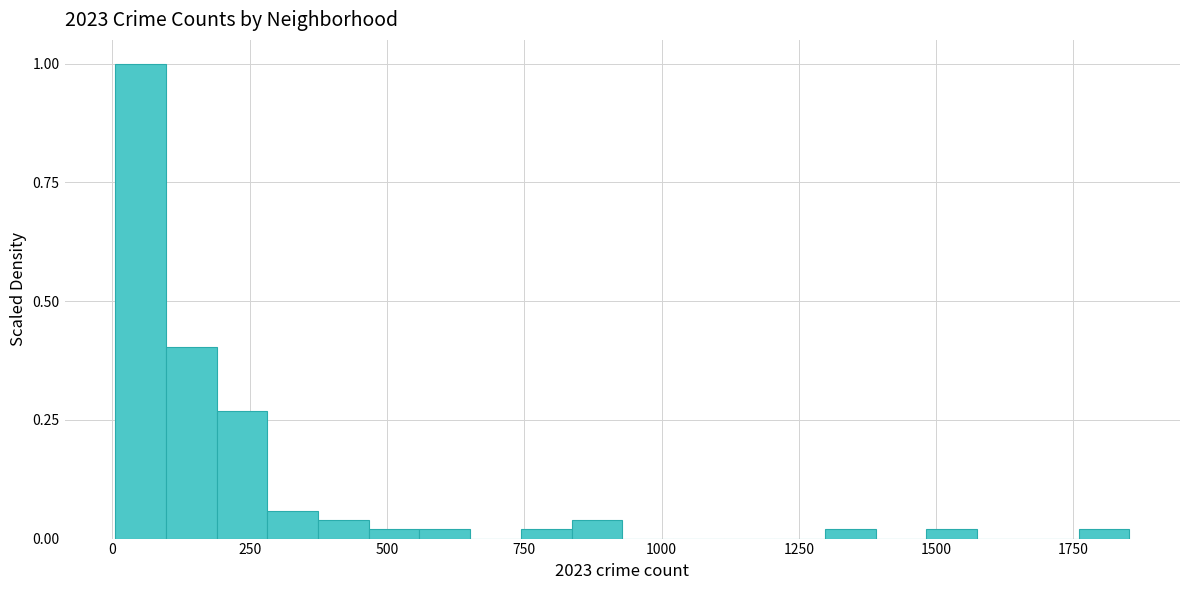

Around what value on the x-axis is the tallest bar? Give the approximate position of its centre, as read against the axis.

50